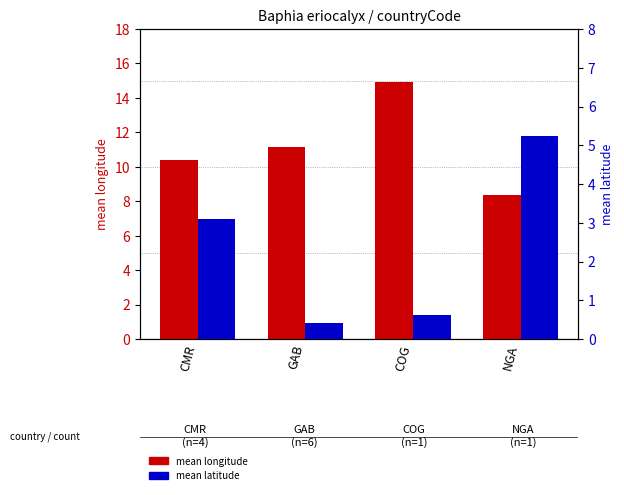

How many categories are shown in the chart?

4